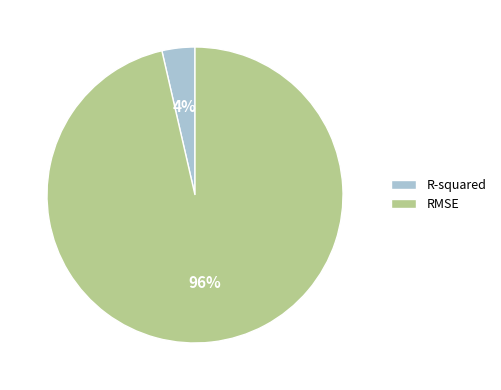

Which category has the biggest portion of the pie?

RMSE